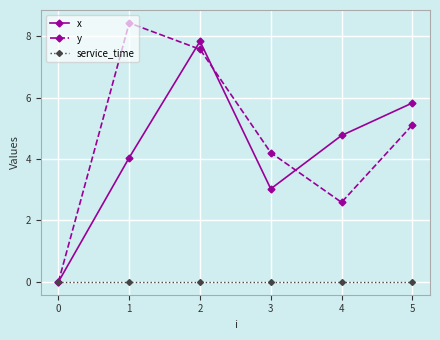

At which label is y closest to 4?

3